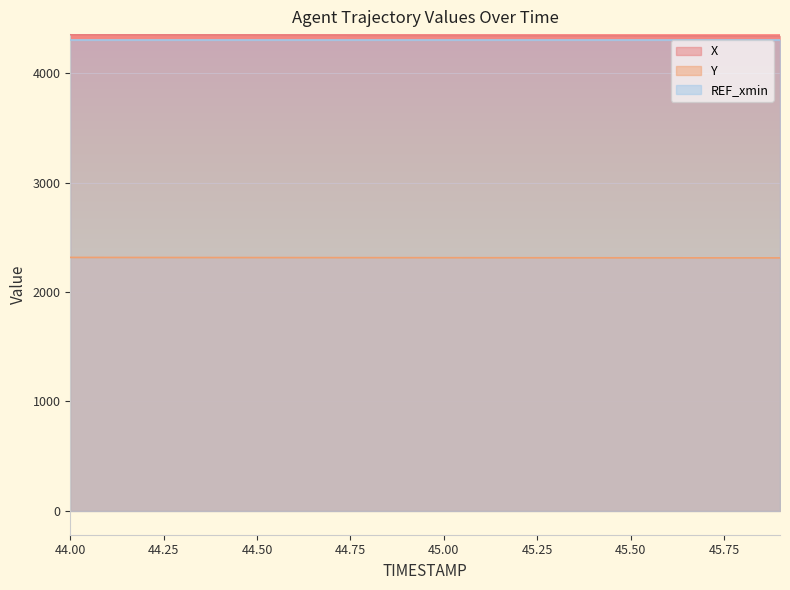

Between 44.4 and 45.8, which series saw the biggest shift?

X